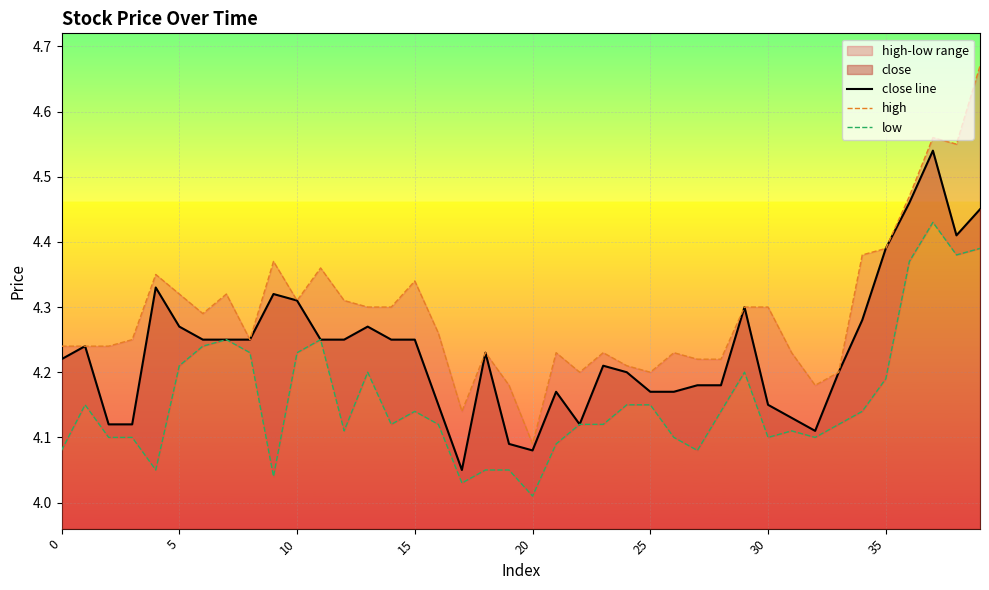

What is the difference between the low values at 32 and 24?

0.1